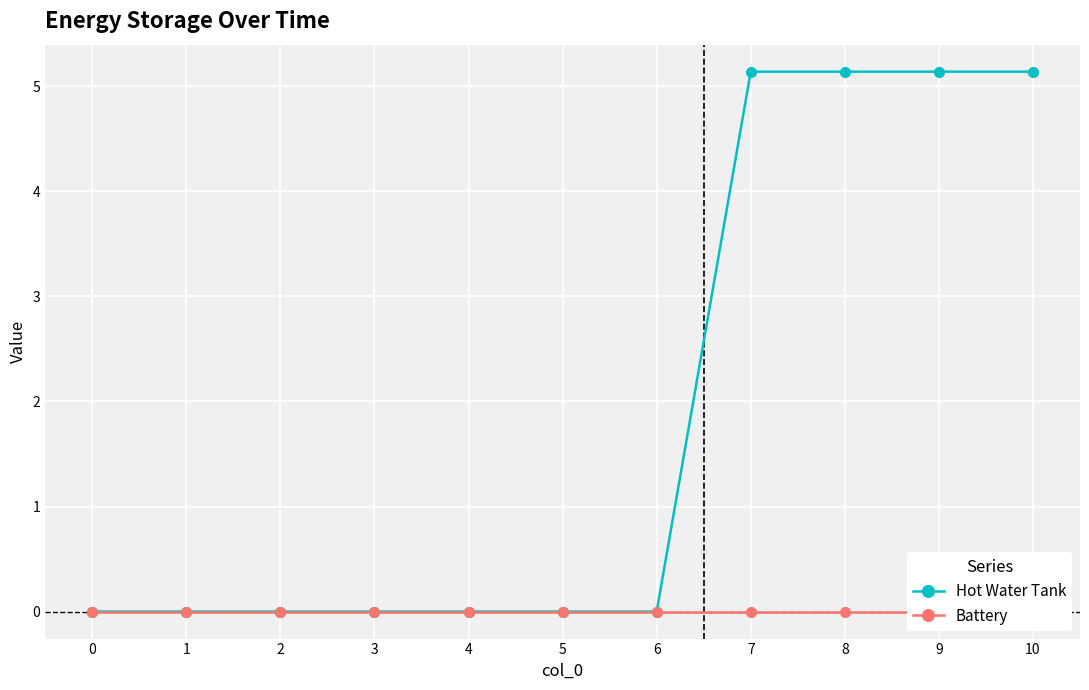

Is the value of Battery at 8 greater than the value of Hot Water Tank at 9?

No